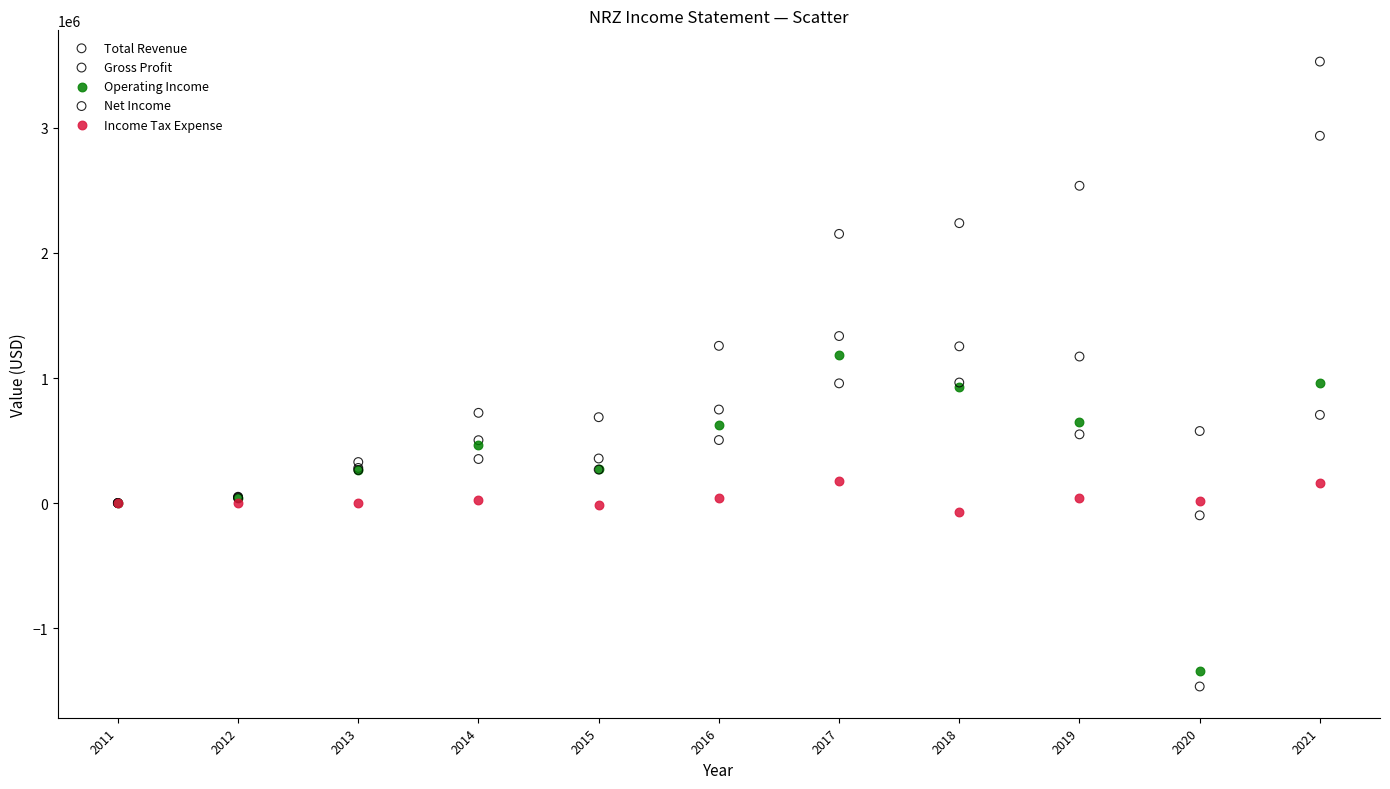

Which series has the largest Y range (max minus min)?

Total Revenue